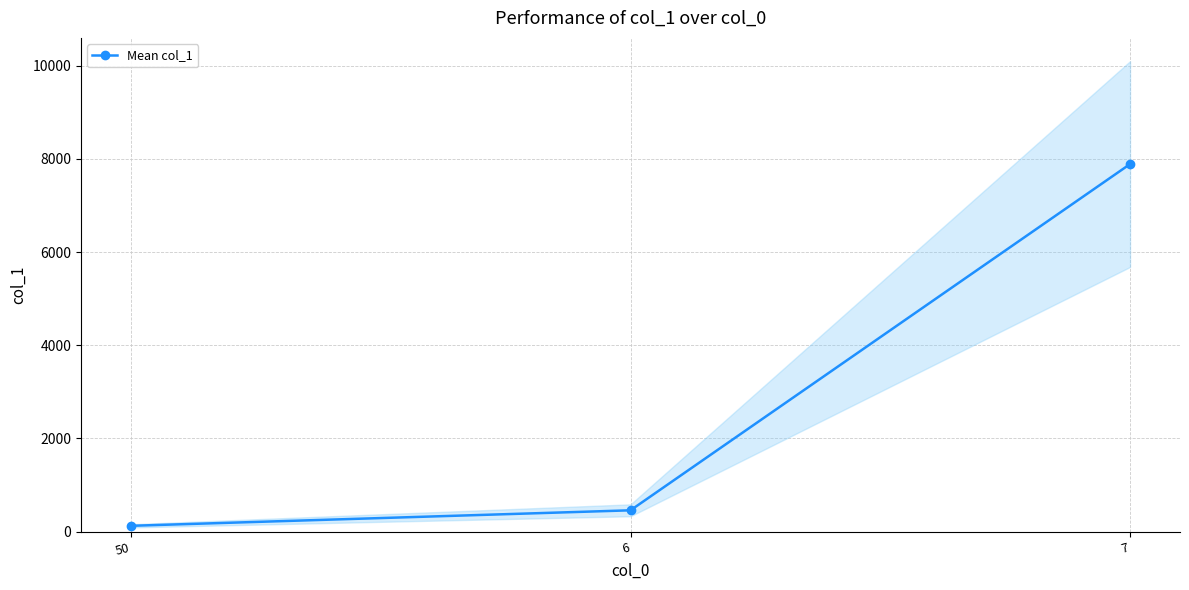

What is the difference between the values at 7 and 6?

7434